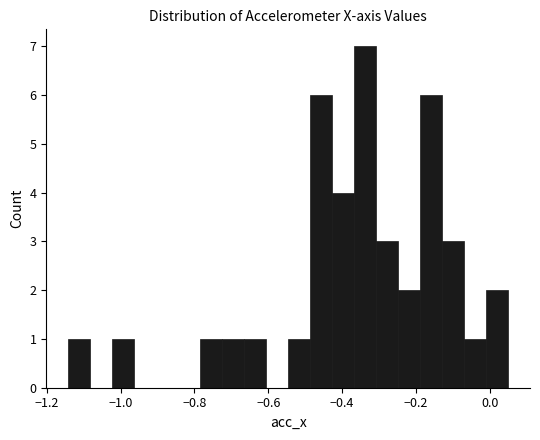

Read against the x-axis, roughly where is the centre of the tallest bar?

-0.34